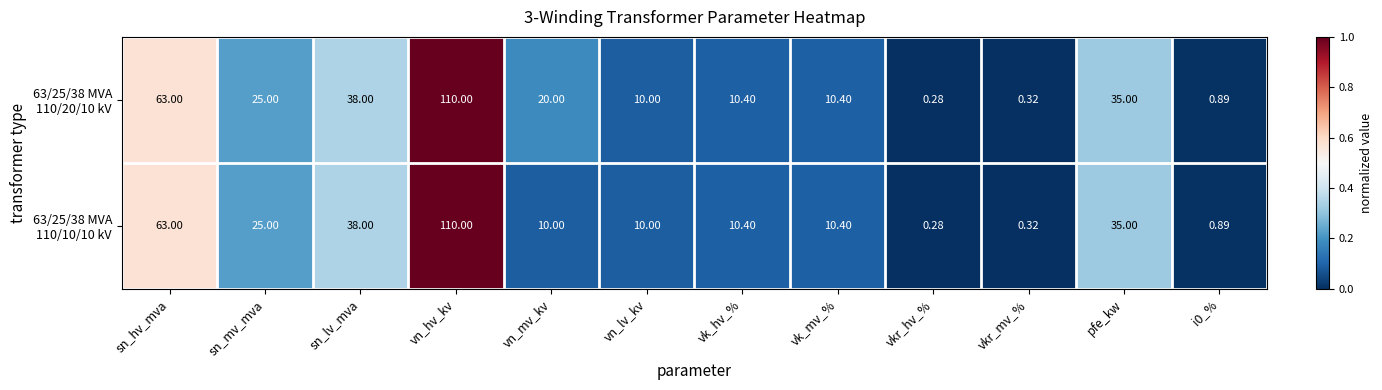

Which label corresponds to the largest value in the chart?

vn_hv_kv